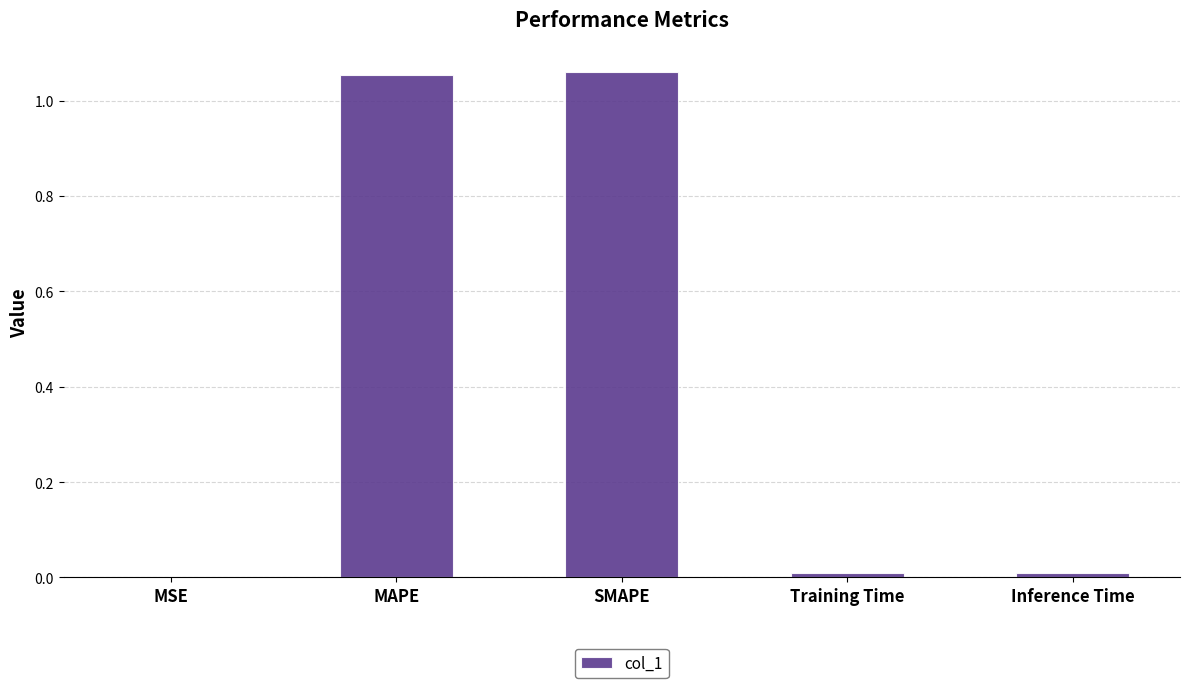

Which has a higher value, SMAPE or Training Time?

SMAPE